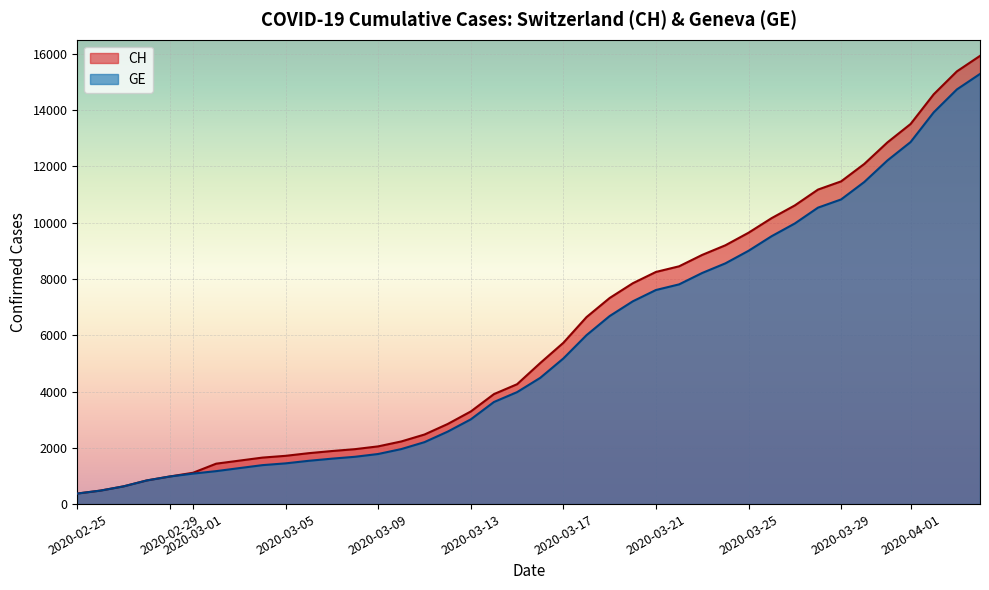

What is the spread (max minus min) of values at 2020-03-01?

30